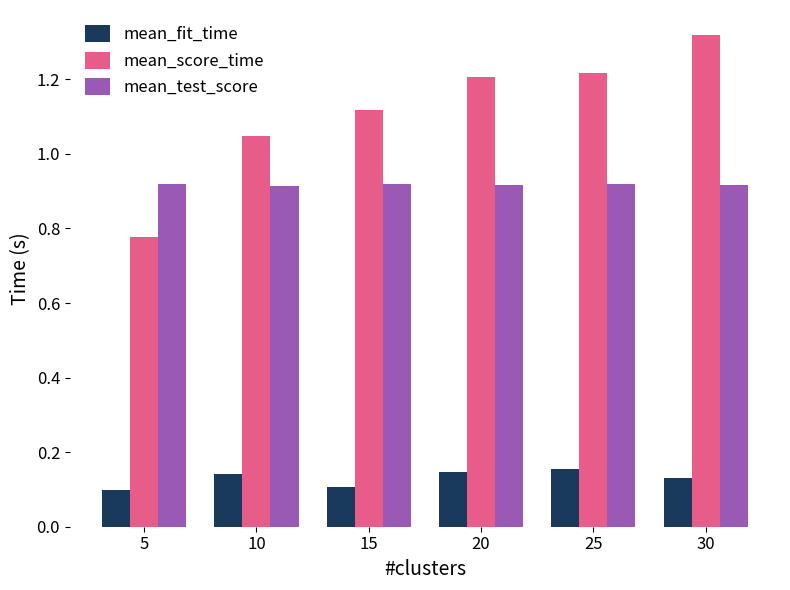

Which category has the highest value in the mean_score_time series?

30